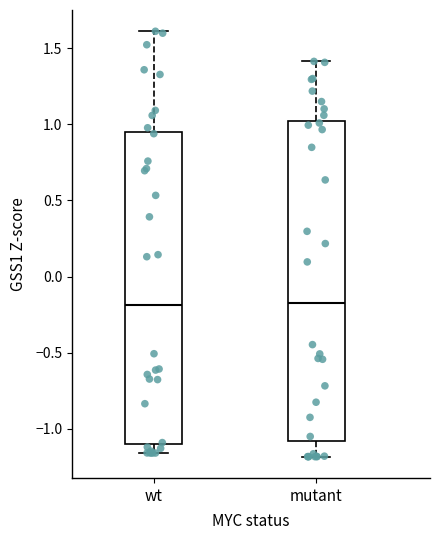

Reading left to right, transcribe this box plot: for each box, give where its median line is, the range the box spans, and where its two whiskers end, as read against the y-axis. The values are not printed on the chart, so give them approximately, as read against the axis.

wt: median -0.20, box -1.10 to 0.95, whiskers -1.15 to 1.60
mutant: median -0.20, box -1.10 to 1.00, whiskers -1.20 to 1.40